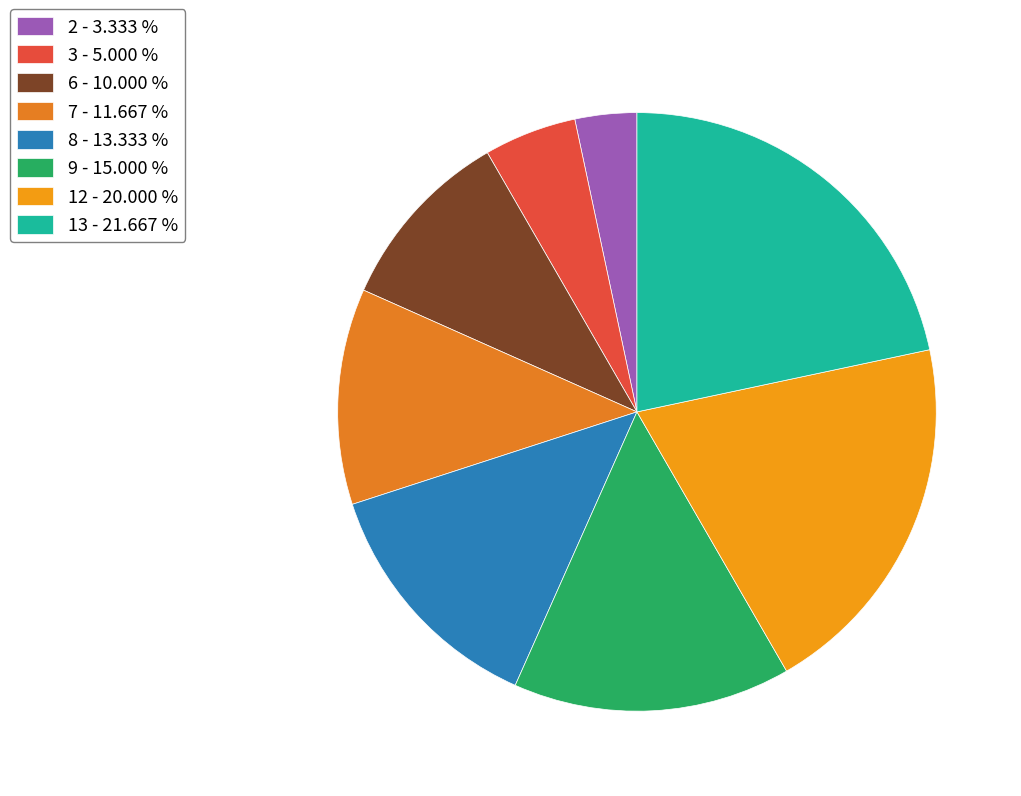

The 12 slice represents 20% of the pie. True or false?

True